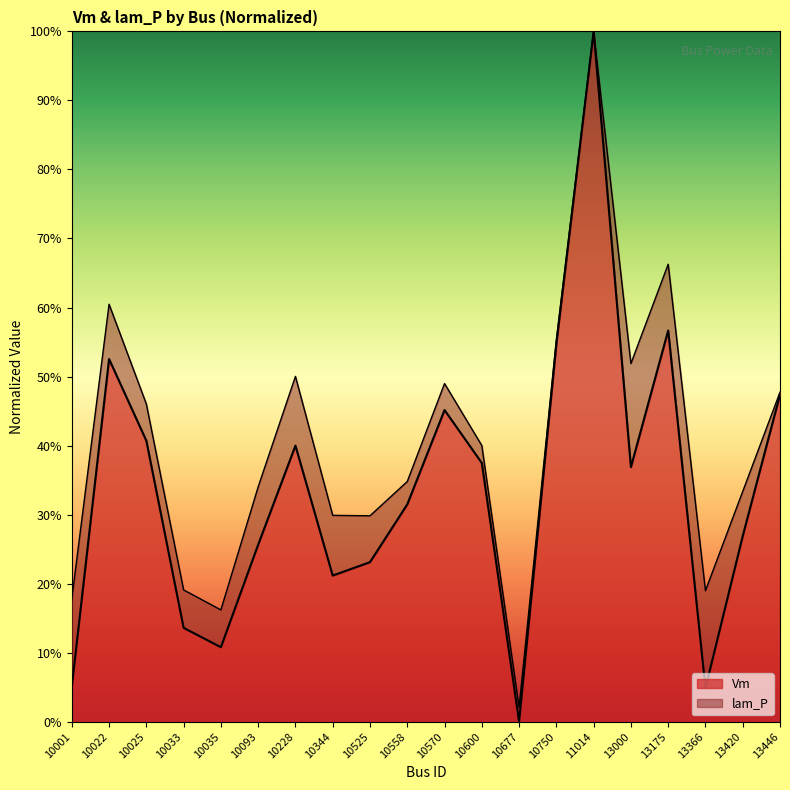

How many categories are shown in the chart?

20